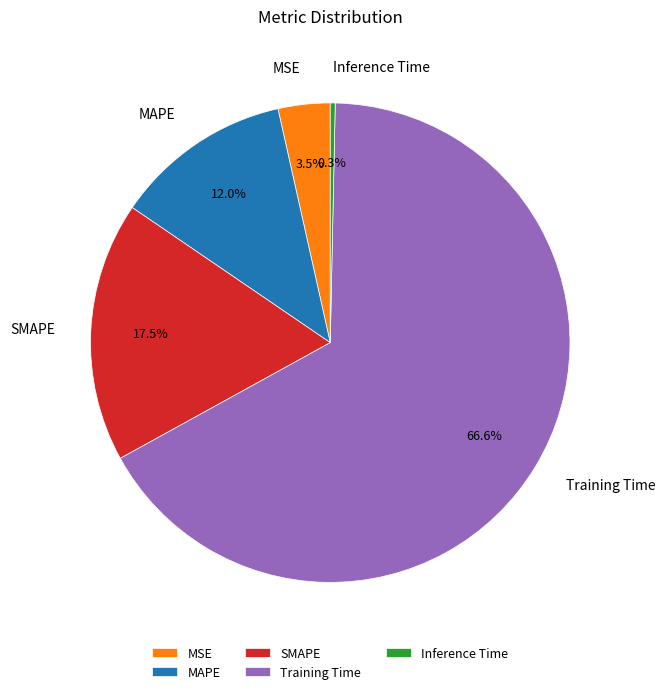

Between SMAPE and MSE, which is larger?

SMAPE